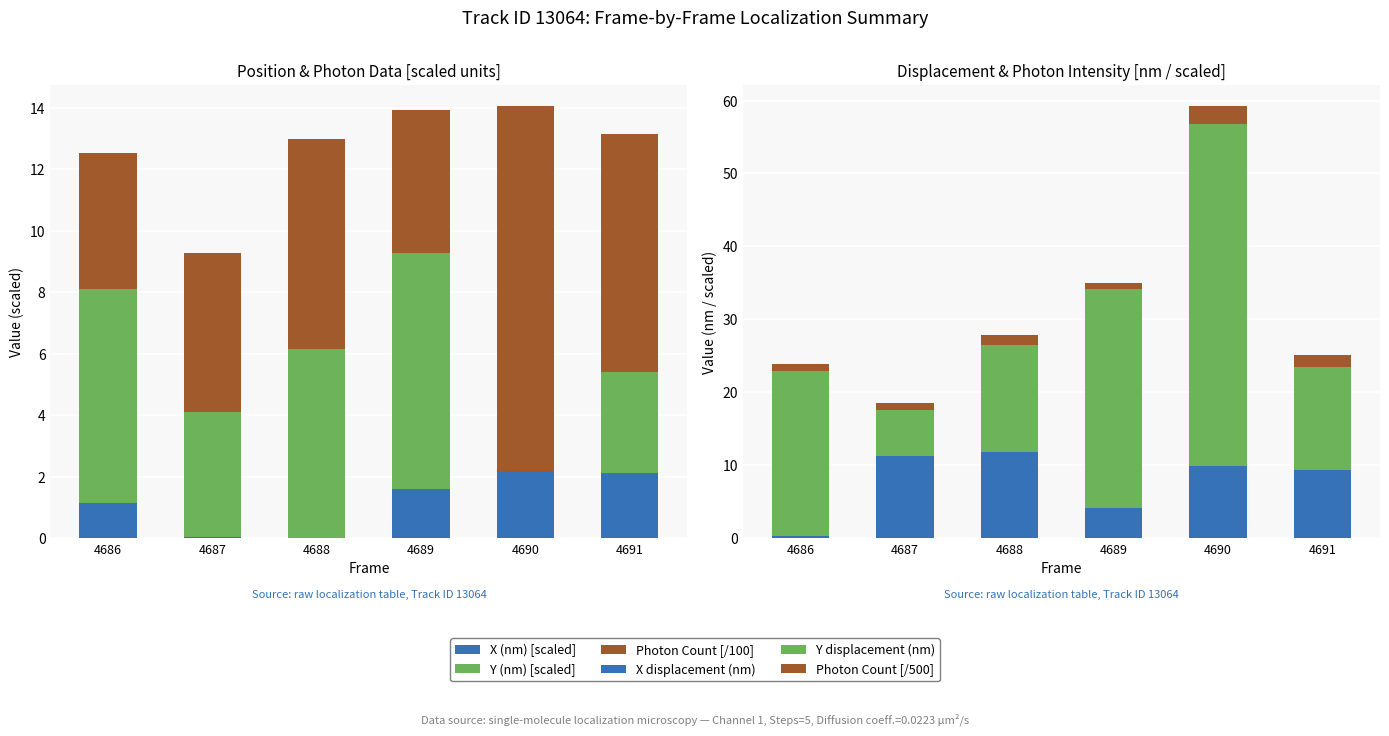

What is the highest value of the Photon Count [/500] series?

2.4